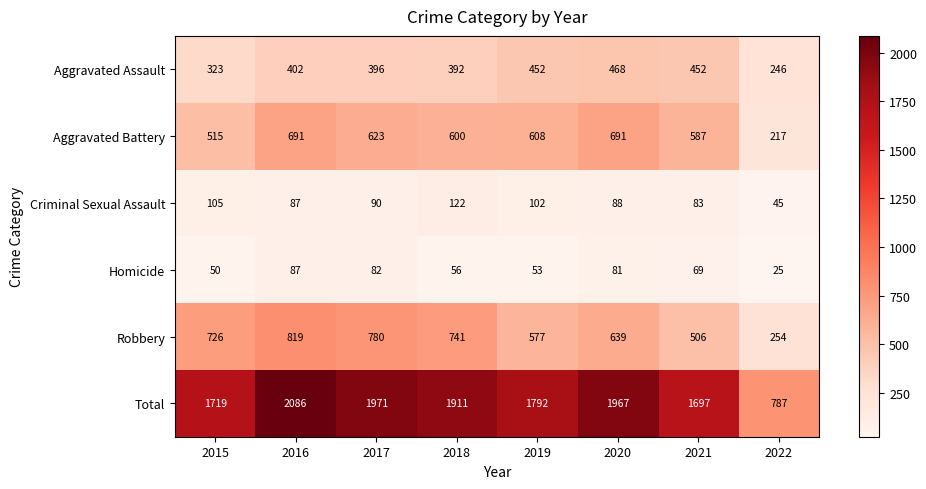

List the series in order of their peak value, lowest first.

Homicide, Criminal Sexual Assault, Aggravated Assault, Aggravated Battery, Robbery, Total